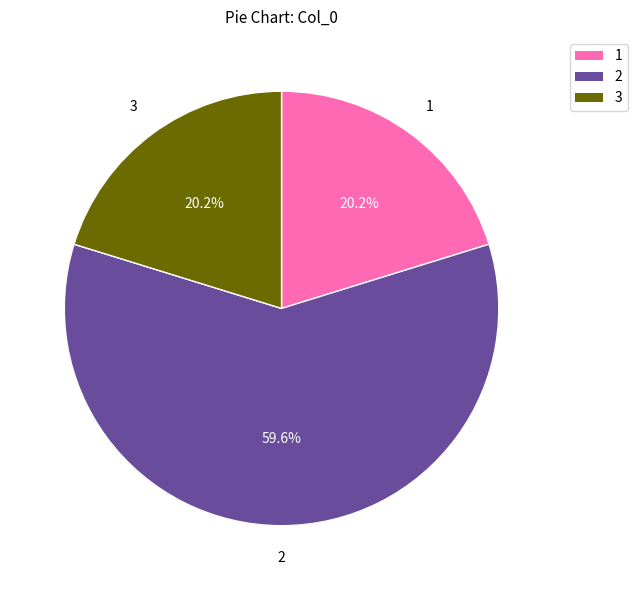

To the nearest percent, what is the average slice percentage?

33%